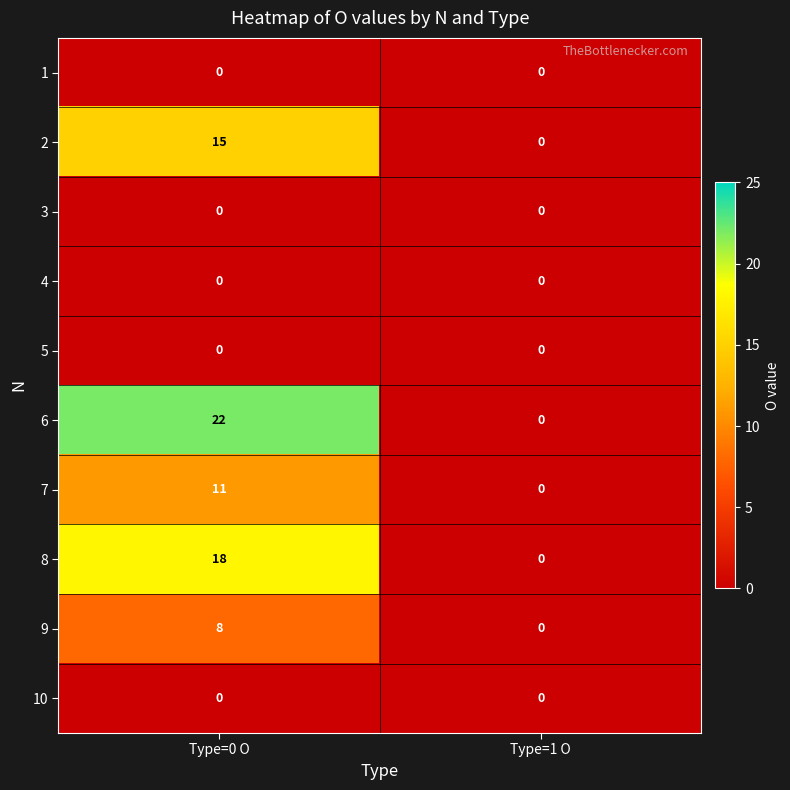

What is the sum of the 8 values at Type=0 O and Type=1 O?

18